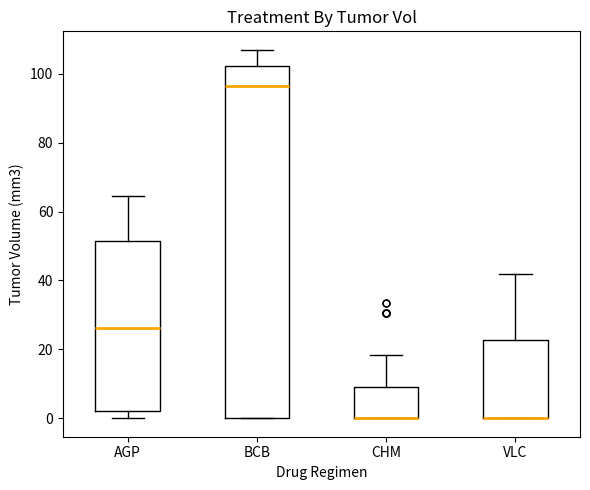

Reading left to right, read every box against the y-axis: the position of its median line, the range the box covers, and the ends of its whiskers. The values are not printed on the chart, so give them approximately, as read against the axis.

AGP: median 26, box 2 to 52, whiskers 0 to 64
BCB: median 96, box 0 to 102, whiskers 0 to 106
CHM: median 0 (drawn on the box's lower edge), box 0 to 10, whiskers 0 to 18
VLC: median 0 (drawn on the box's lower edge), box 0 to 22, whiskers 0 to 42